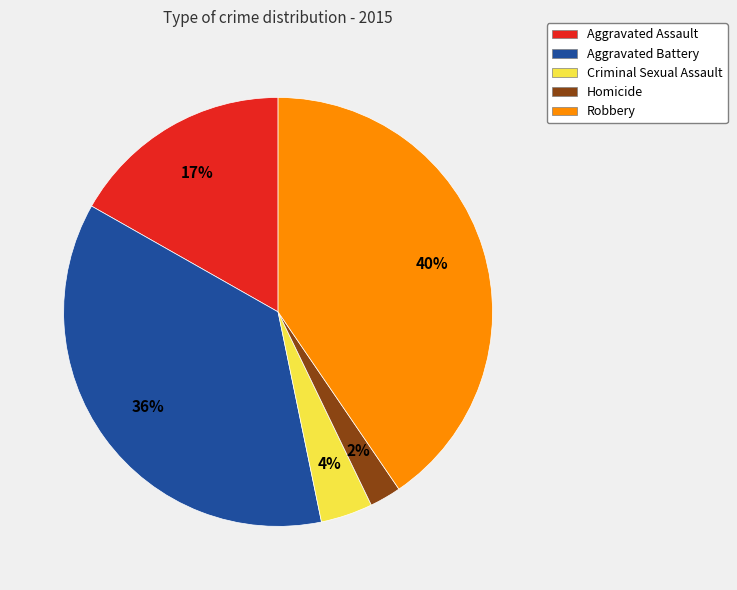

Between Homicide and Aggravated Assault, which is larger?

Aggravated Assault